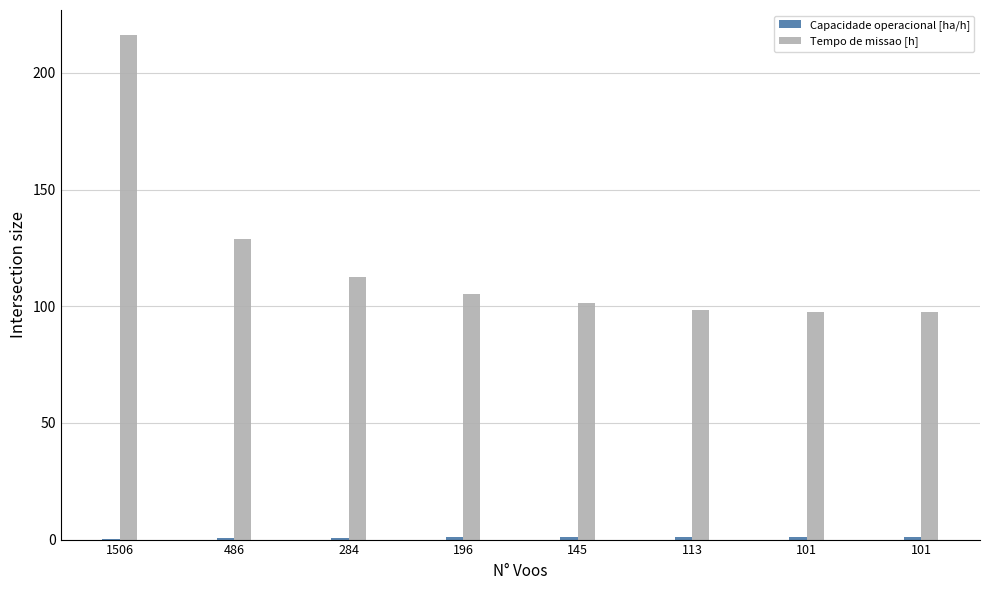

The Tempo de missao [h] series shows 216.1 at 1506. True or false?

True